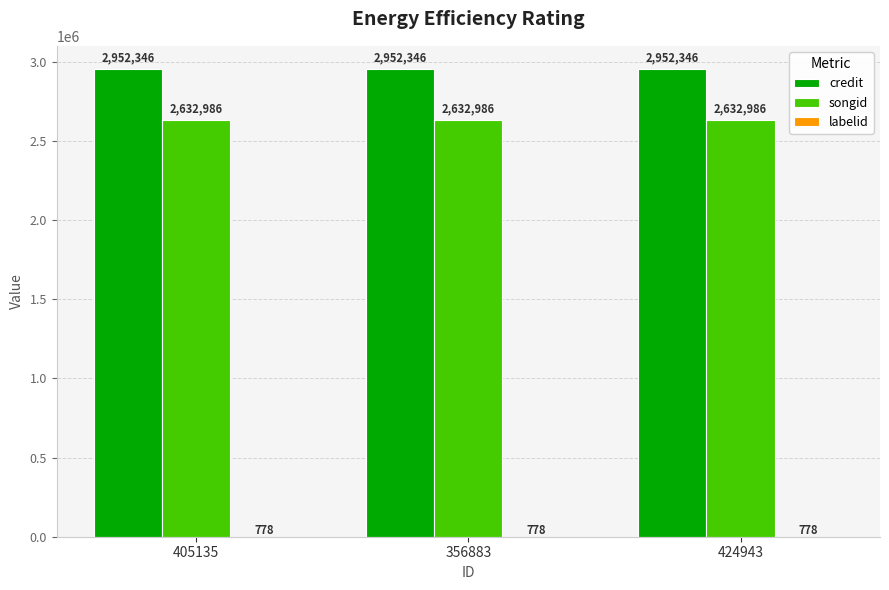

What is the sum of the credit values at 424943 and 405135?

5904692